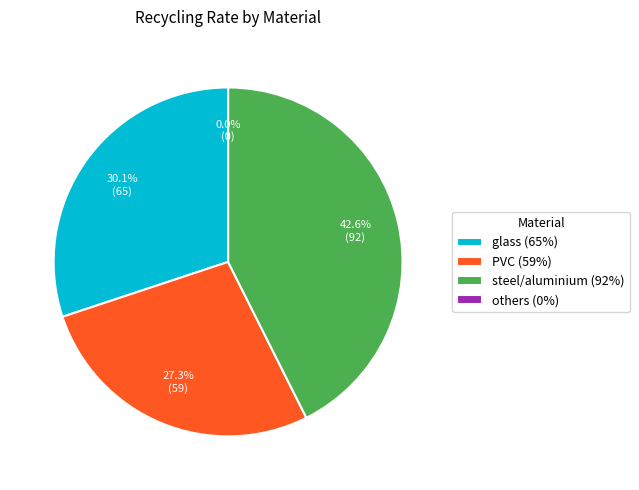

Does glass account for over 50% of the chart?

No